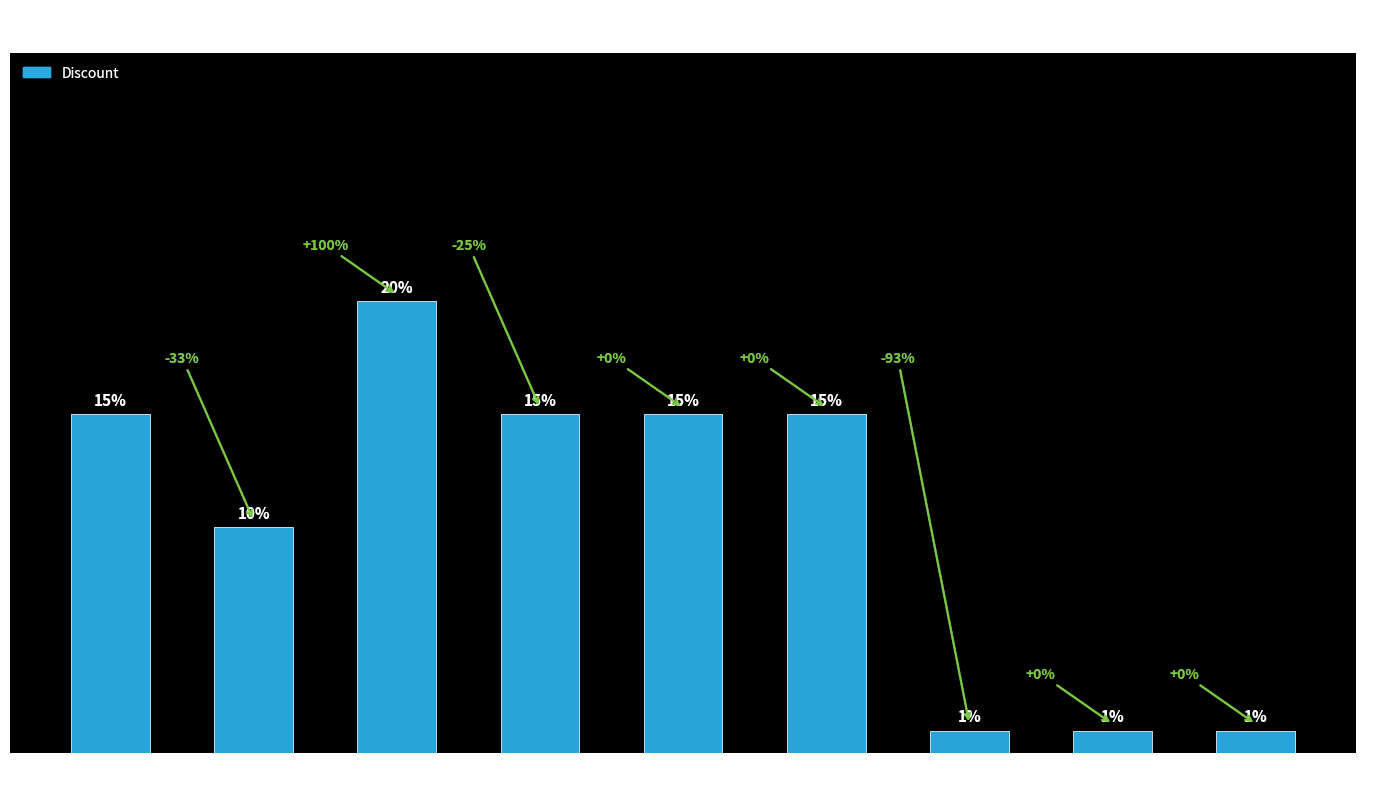

At which label is the value closest to 10?

ABC123